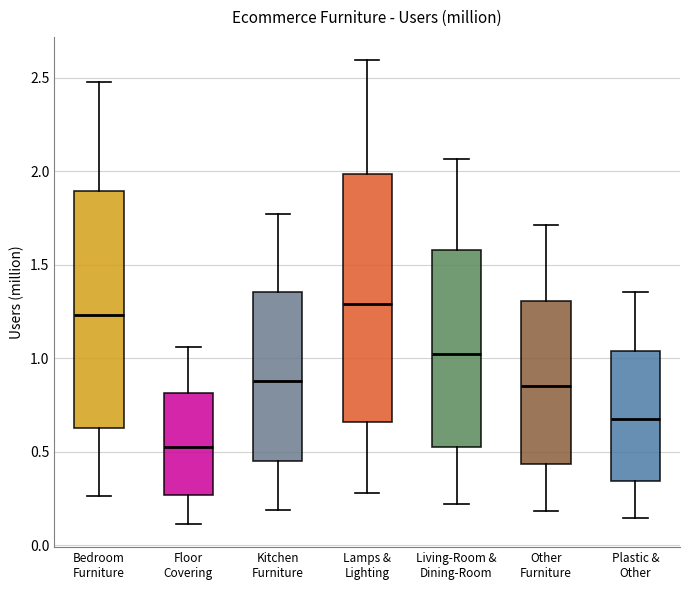

Which box is the tallest, from its lower edge to its upper edge?

Lamps & Lighting